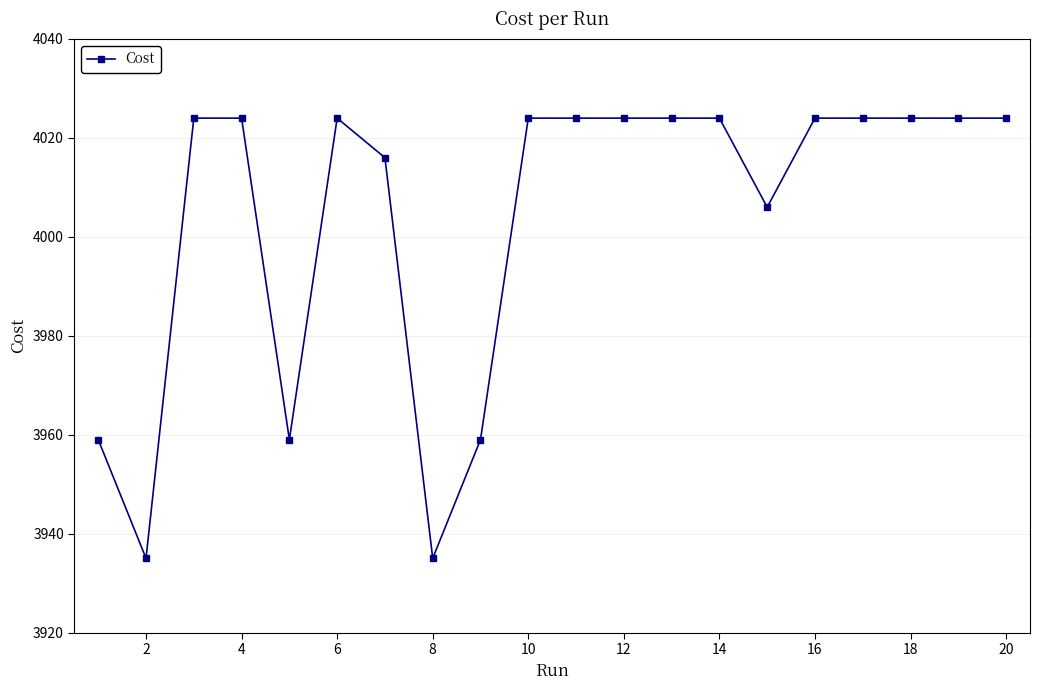

Reading left to right, what are all the values shown in this chart?

3959.0	3935.0	4024.0	4024.0	3959.0	4024.0	4016.0	3935.0	3959.0	4024.0	4024.0	4024.0	4024.0	4024.0	4006.0	4024.0	4024.0	4024.0	4024.0	4024.0